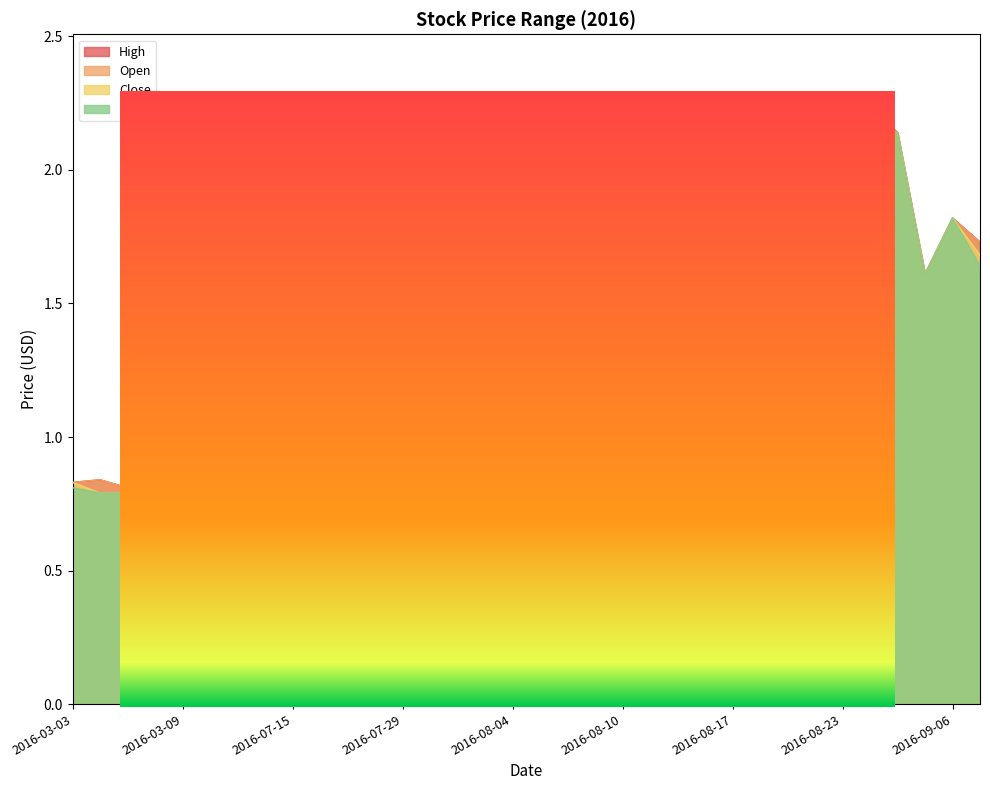

True or false: Low and Close intersect in this chart.

False